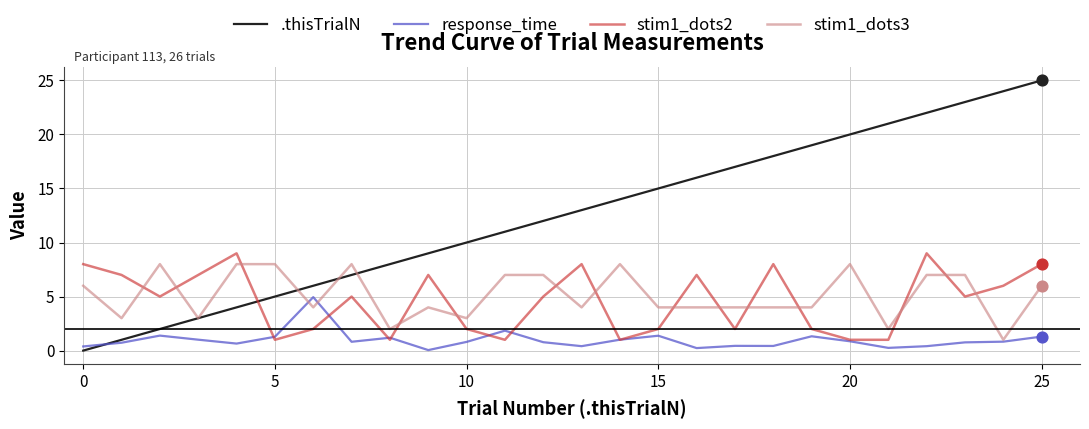

Which series has the largest total across all categories?

.thisTrialN